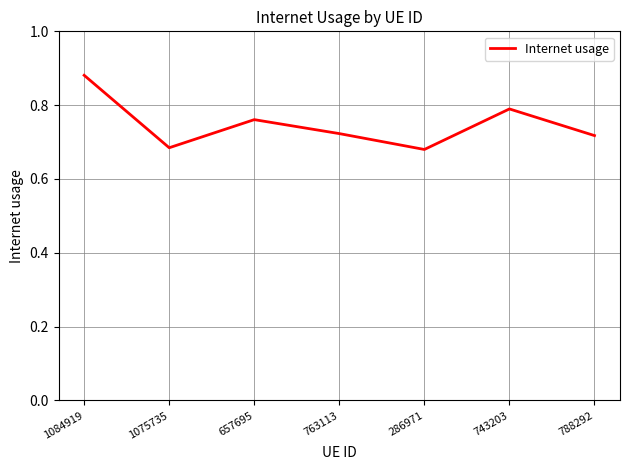

Which has a higher value, 1075735 or 788292?

788292